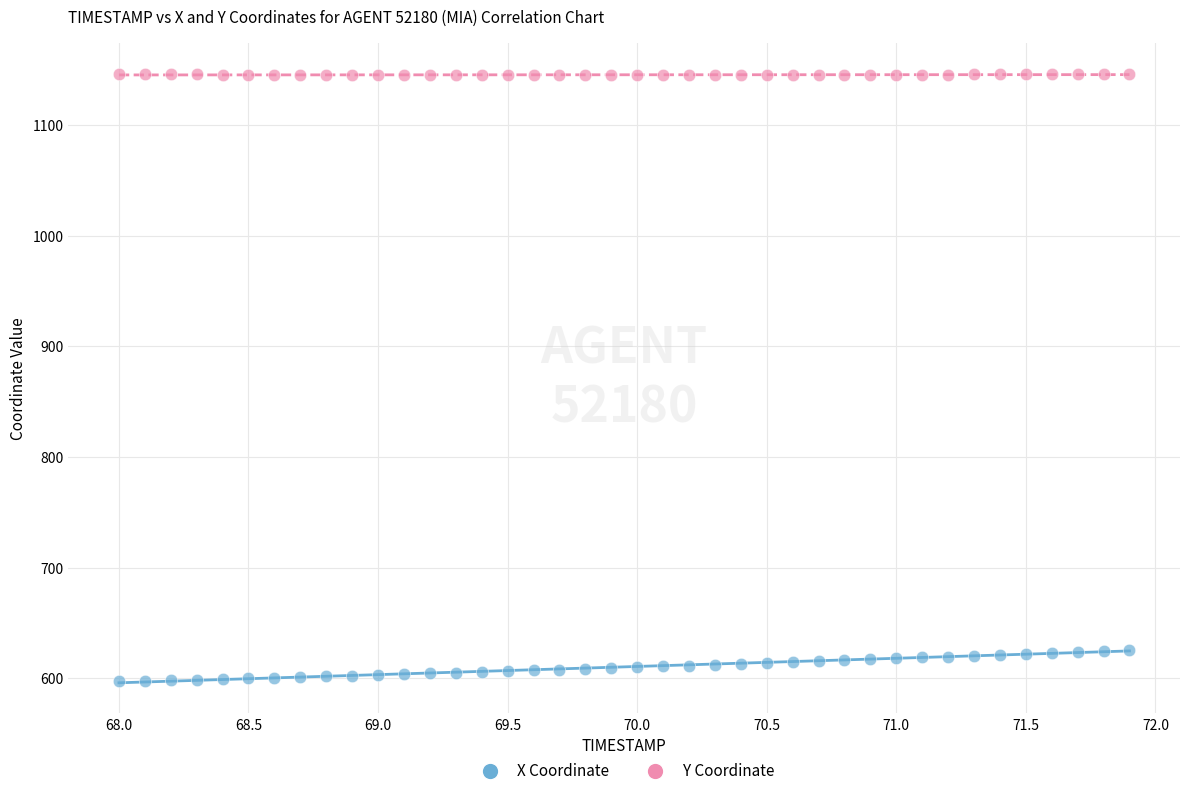

What is the X range (max minus min) for the scatter plot?

3.9